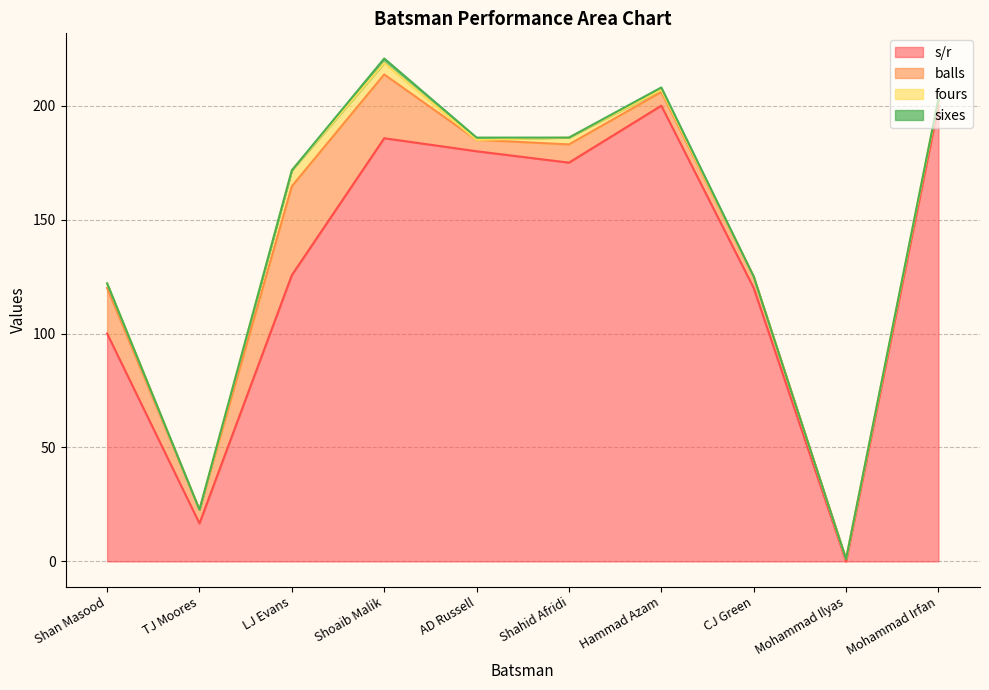

How many values in s/r are above zero?

9